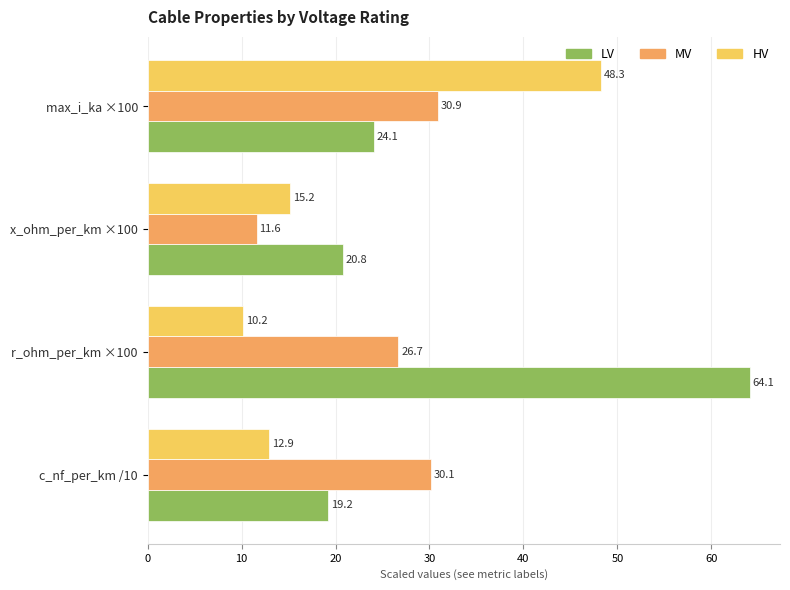

What is the difference between the second highest and minimum values in the LV series?

4.9